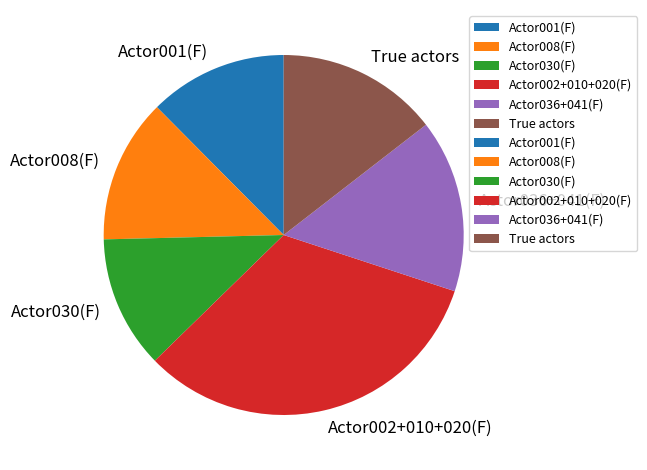

Does Actor001(F) account for over 50% of the chart?

No